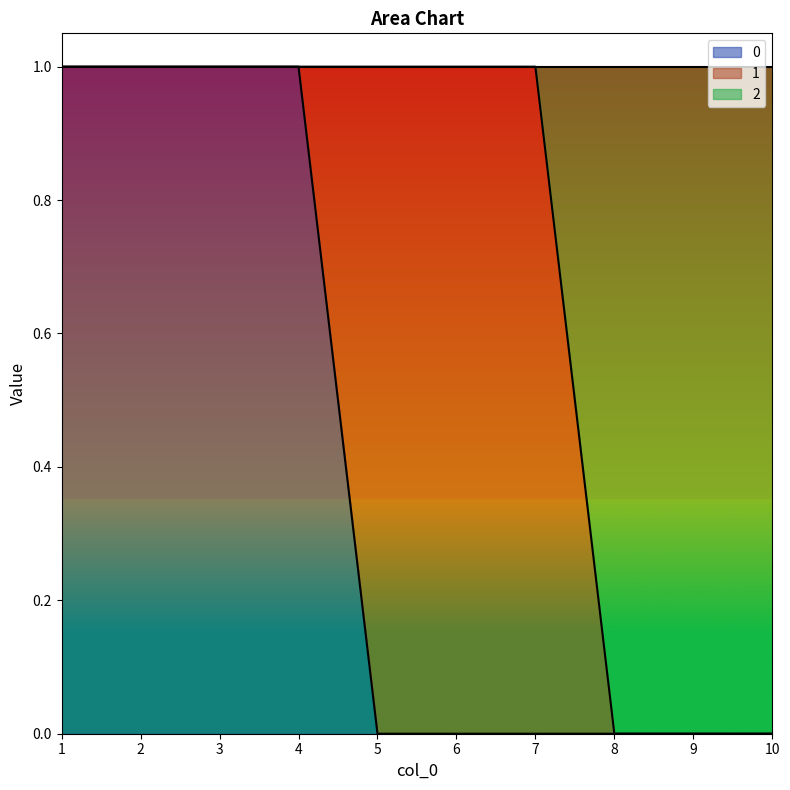

True or false: 2 has more than 2 interior local peaks.

False